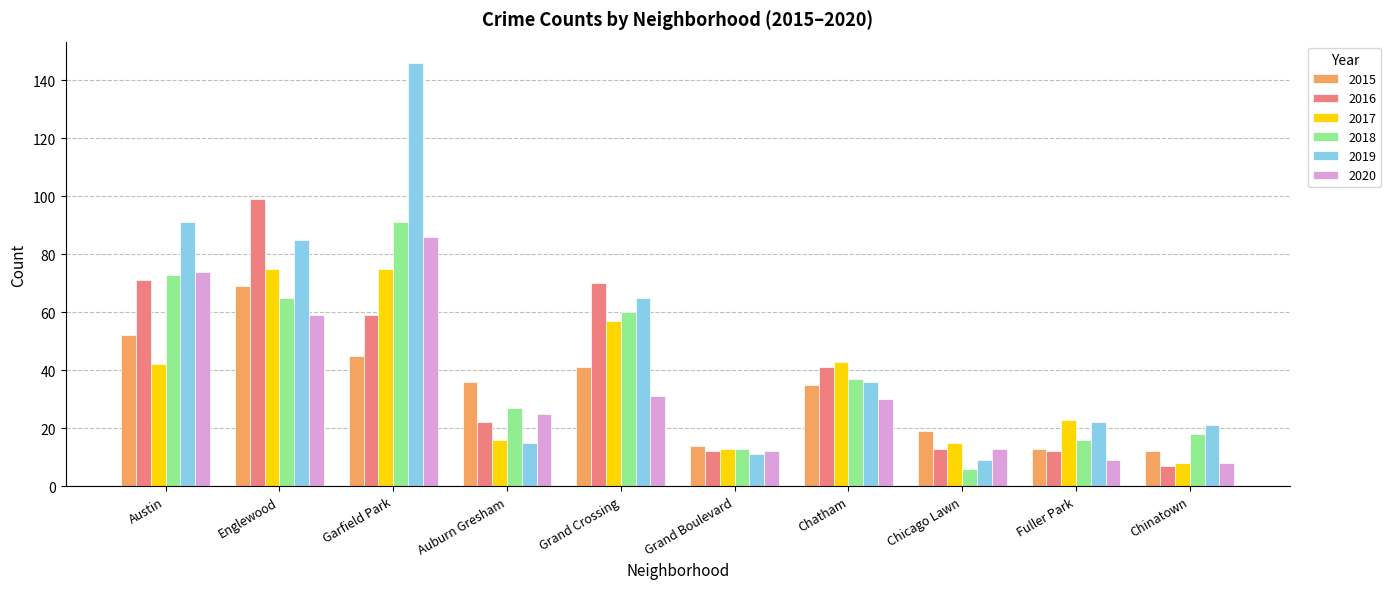

Are the bars grouped side by side (vs. stacked)?

Yes